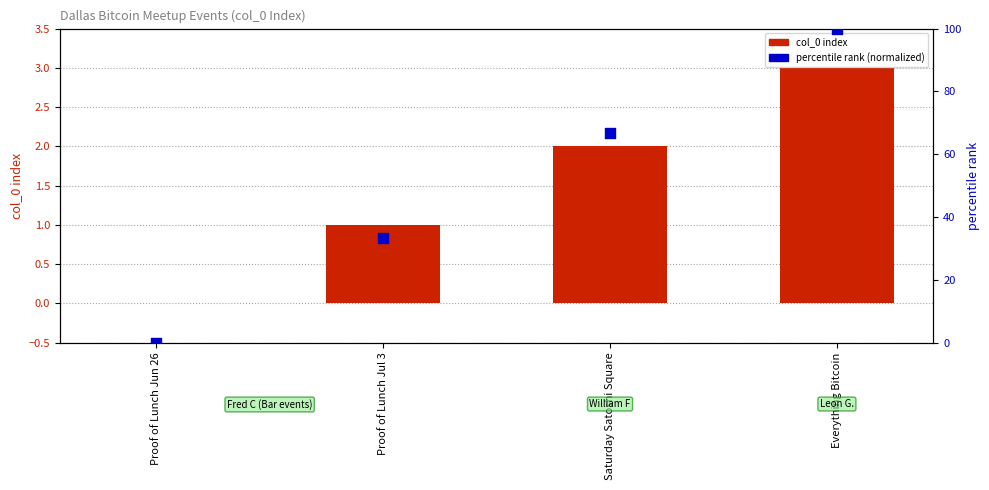

Which series contains the lowest Y value?

col_0 index